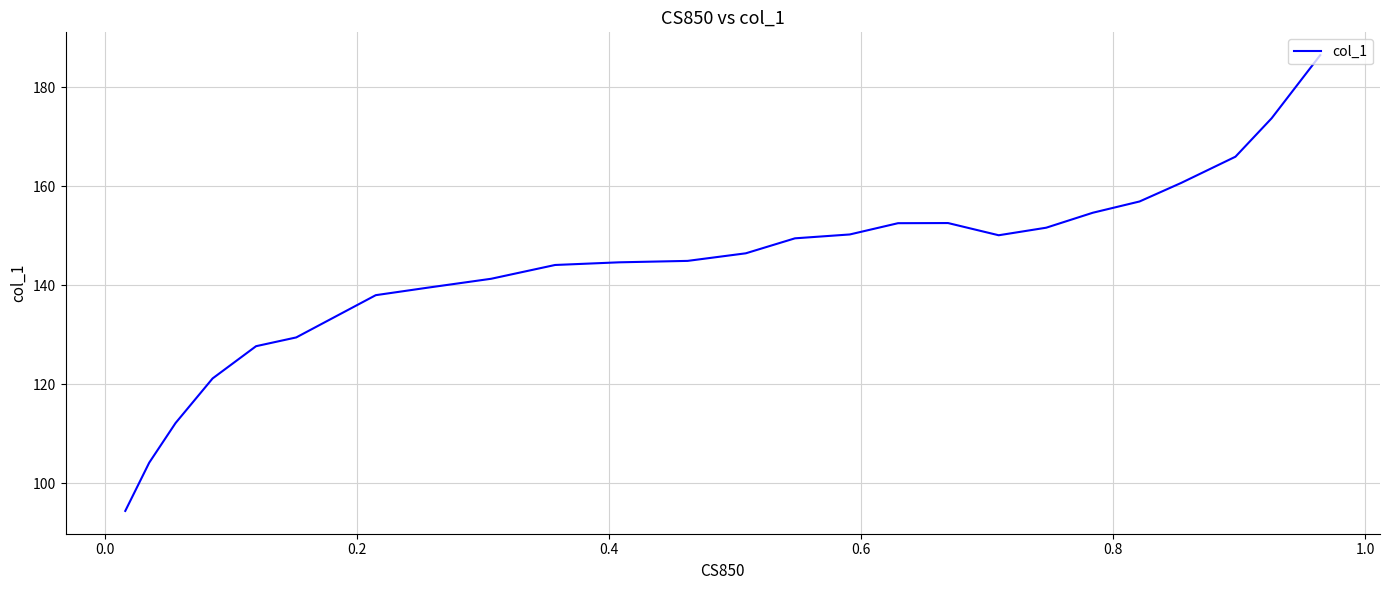

How many data points are above 146?

13